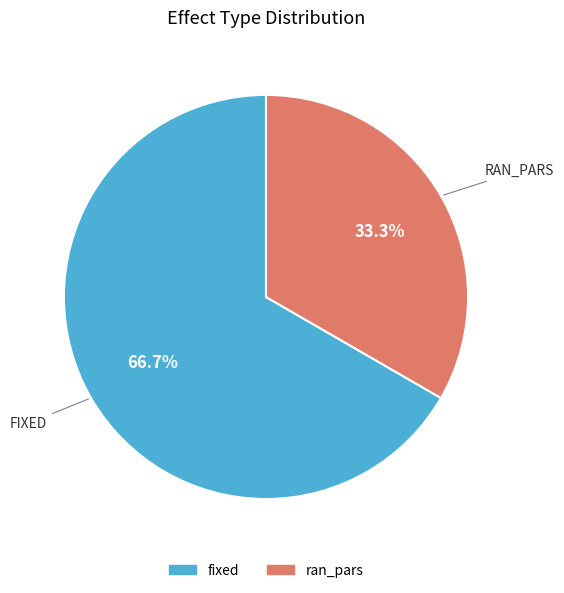

Combined, do fixed and ran_pars account for over 50%?

Yes